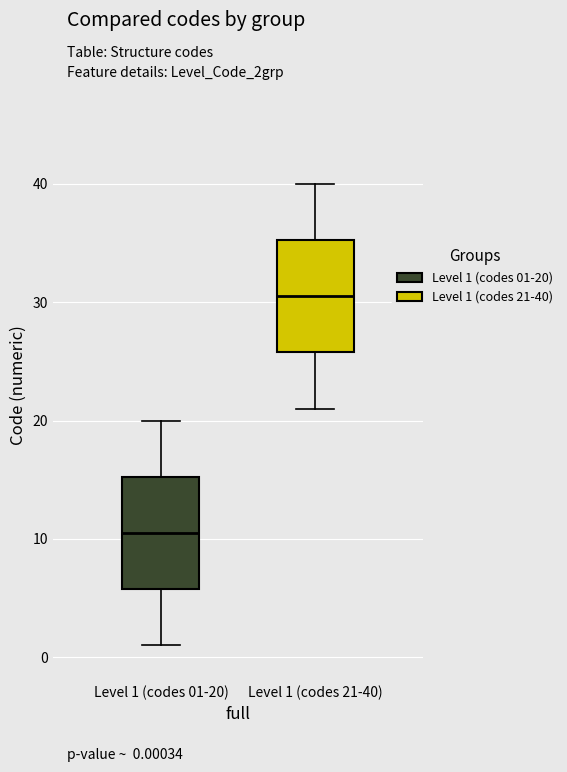

Reading left to right, transcribe this box plot: for each box, give where its median line is, the range the box spans, and where its two whiskers end, as read against the y-axis. The values are not printed on the chart, so give them approximately, as read against the axis.

Level 1 (codes 01-20): median 11, box 6 to 15, whiskers 1 to 20
Level 1 (codes 21-40): median 31, box 26 to 35, whiskers 21 to 40